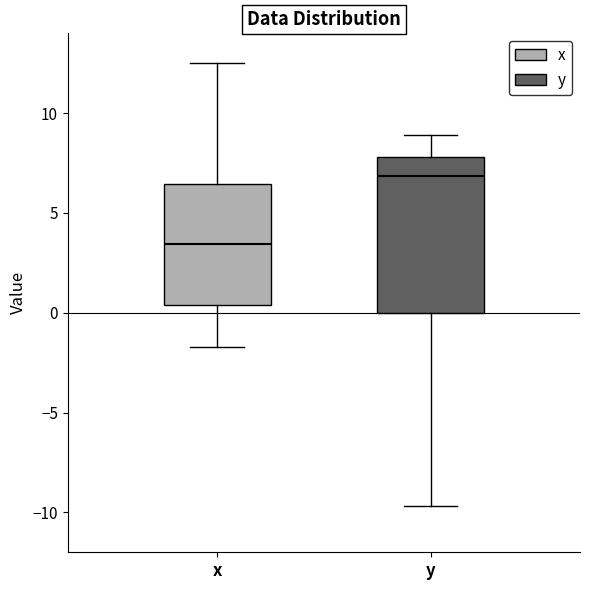

Which box's median line is the highest?

y